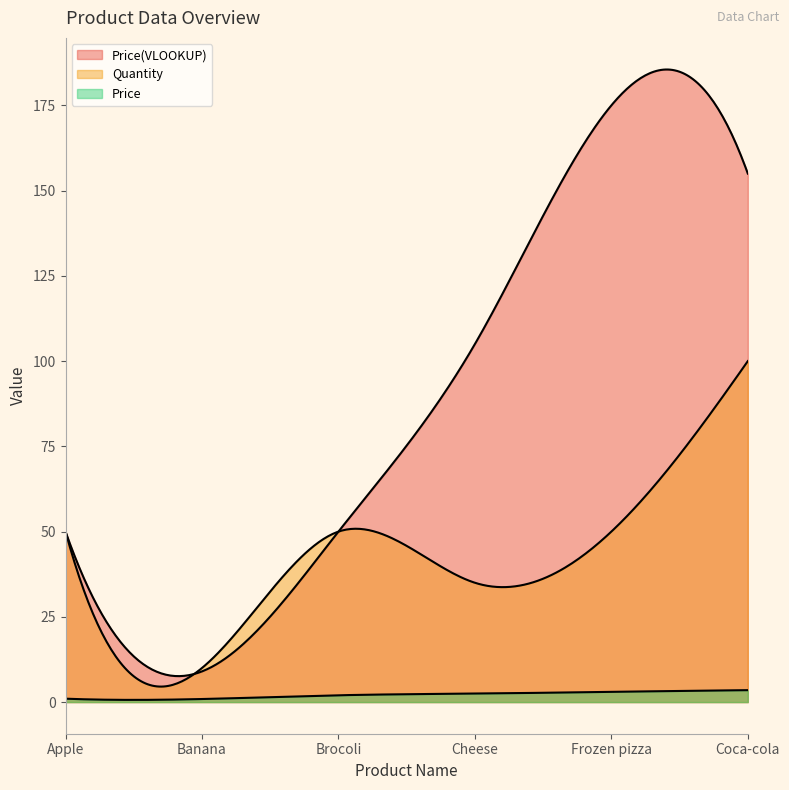

What is the total value across all series at Cheese?

142.5